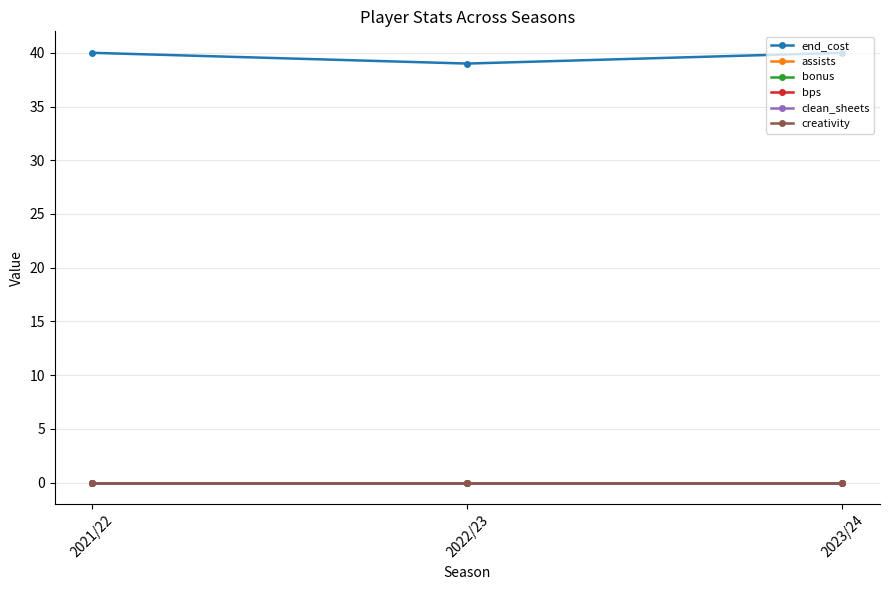

Does the chart have visible grid lines?

Yes